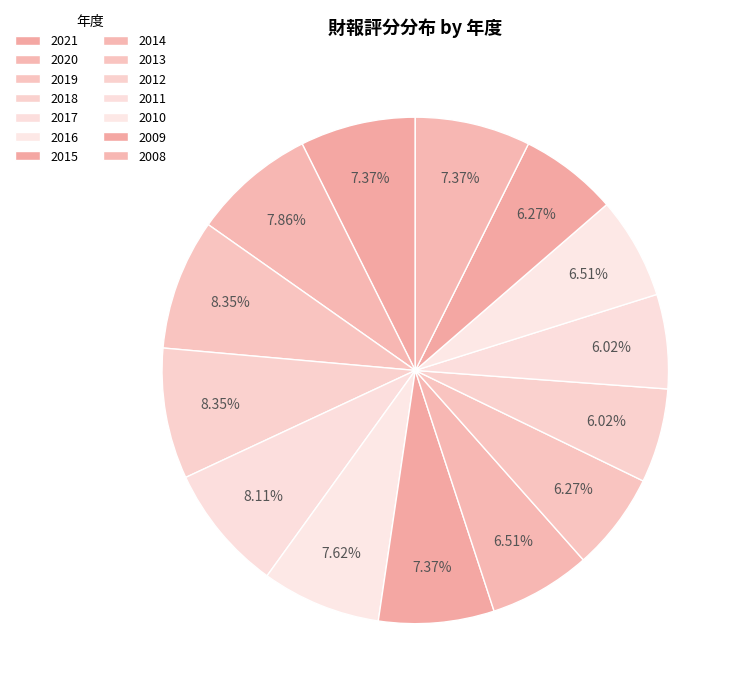

How many slices are in this pie chart?

14